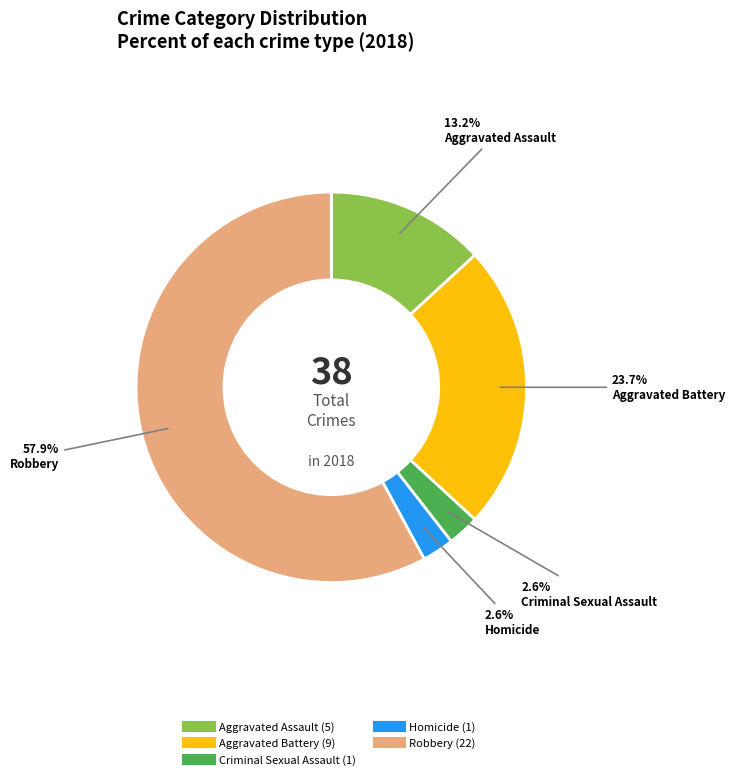

Does Robbery account for over 50% of the chart?

Yes